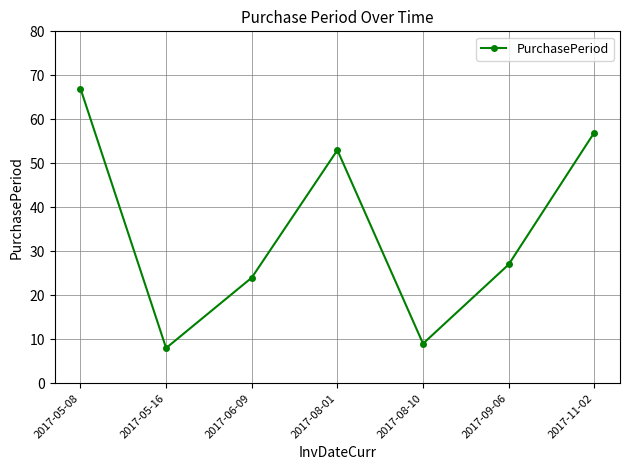

List the labels in order of value, largest first.

2017-05-08, 2017-11-02, 2017-08-01, 2017-09-06, 2017-06-09, 2017-08-10, 2017-05-16